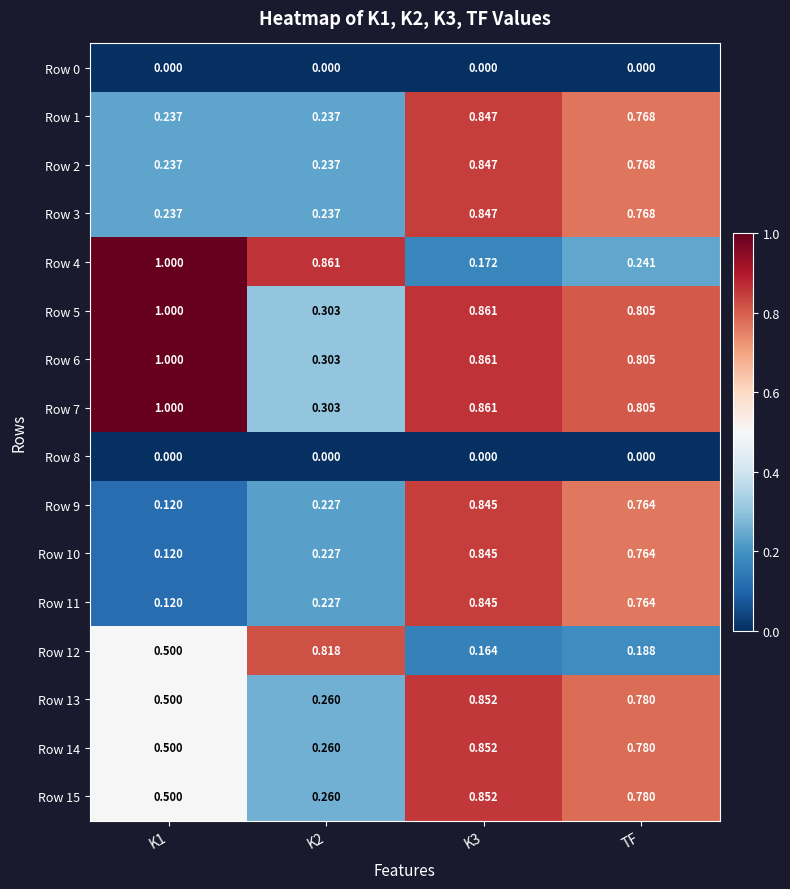

At how many categories does at least one series exceed 0?

4